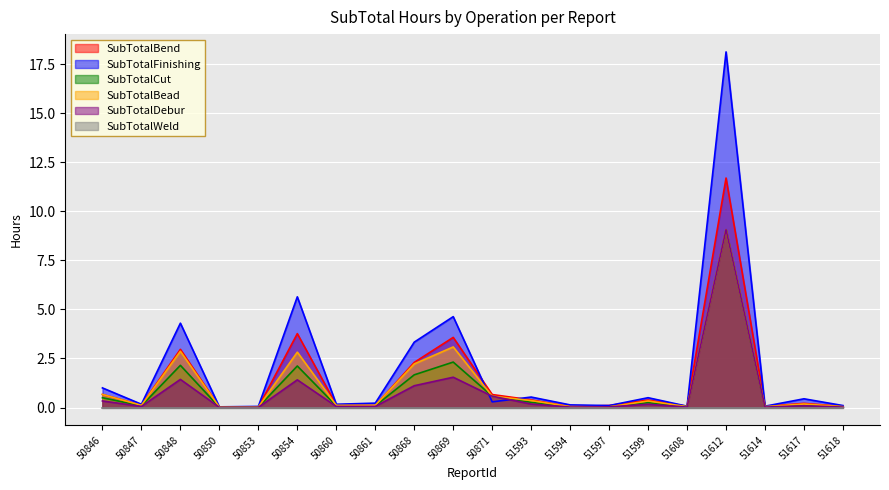

In SubTotalFinishing, how many points are lower than both neighbors (excluding endpoints)?

7